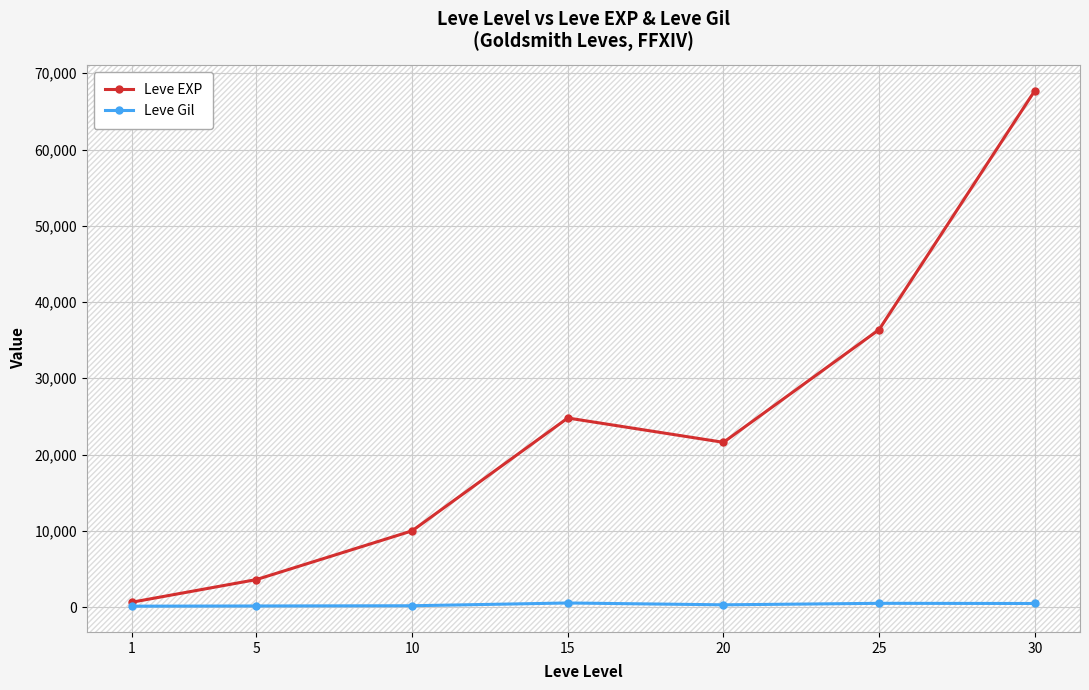

At which label does Leve EXP first exceed 21600?

15